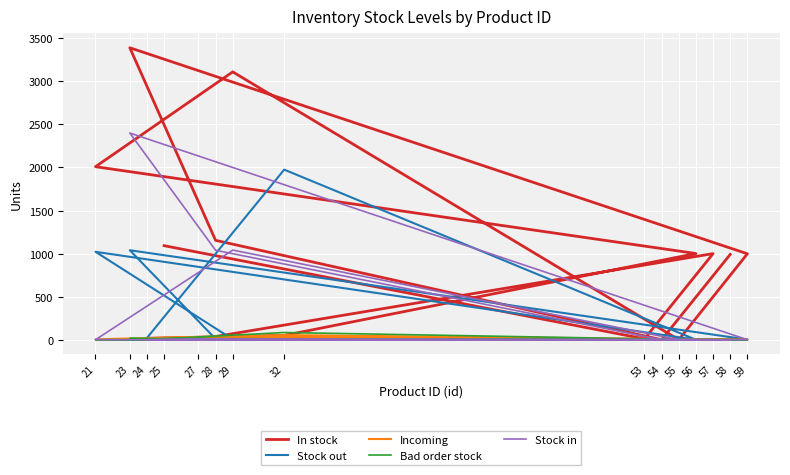

What is the total value across all series at 53?

10